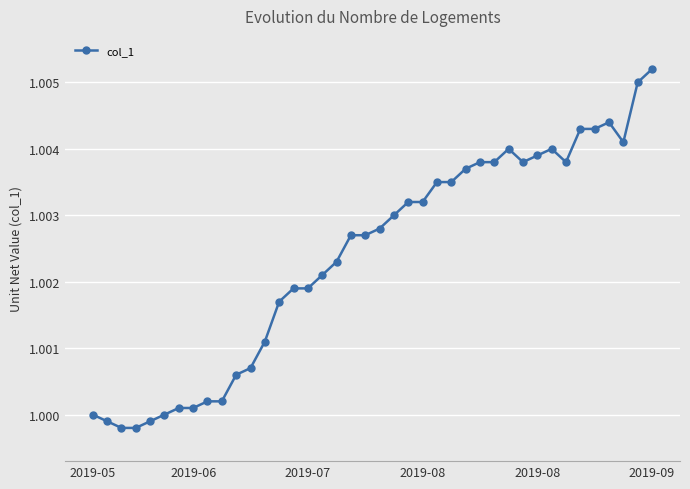

What is the sum of all values?

40.1